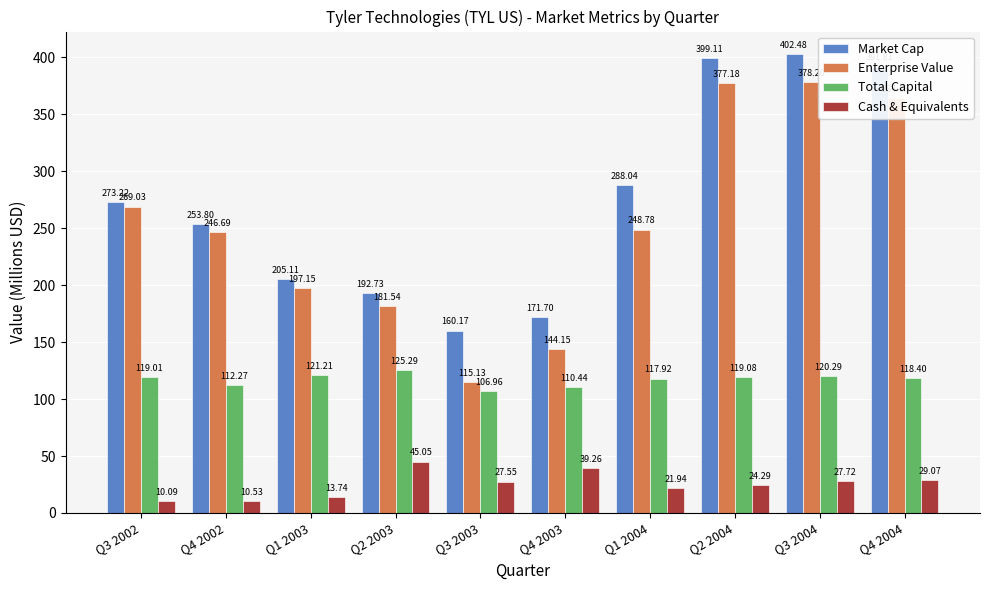

Between Q1 2004 and Q2 2004, which series saw the biggest shift?

Enterprise Value